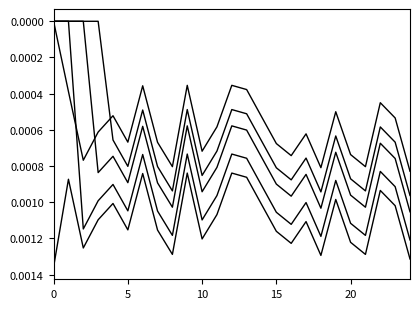

Is this an area chart (filled region under the line)?

No